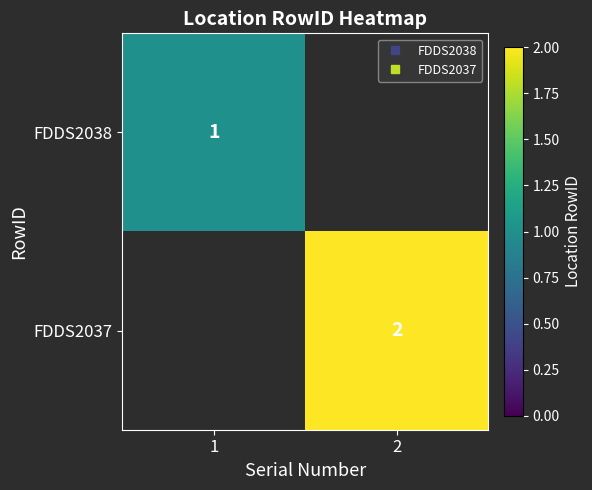

What is the difference between the maximum and minimum values in the FDDS2038 series?

1